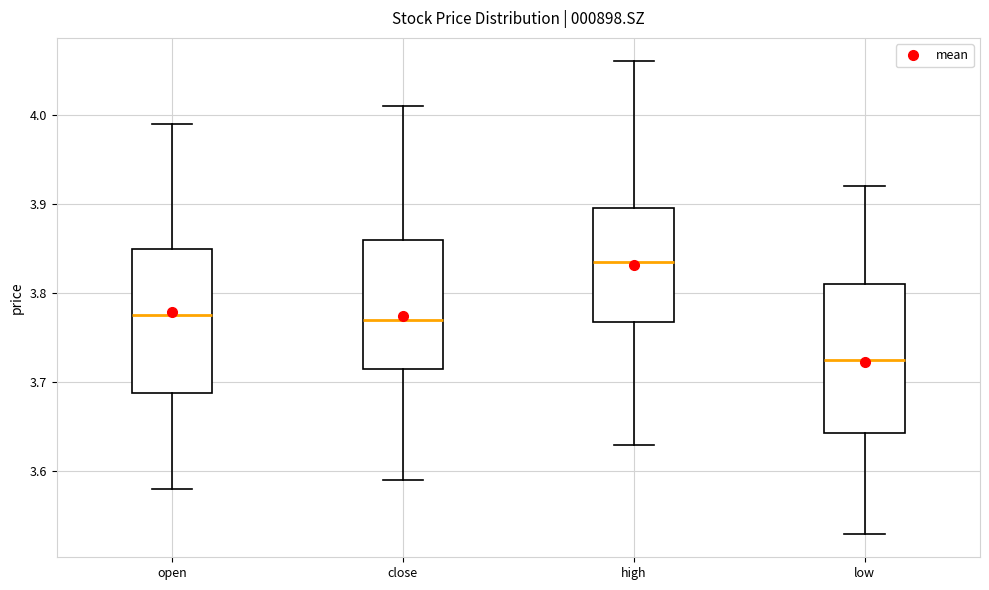

Which box has the lowest median line?

low